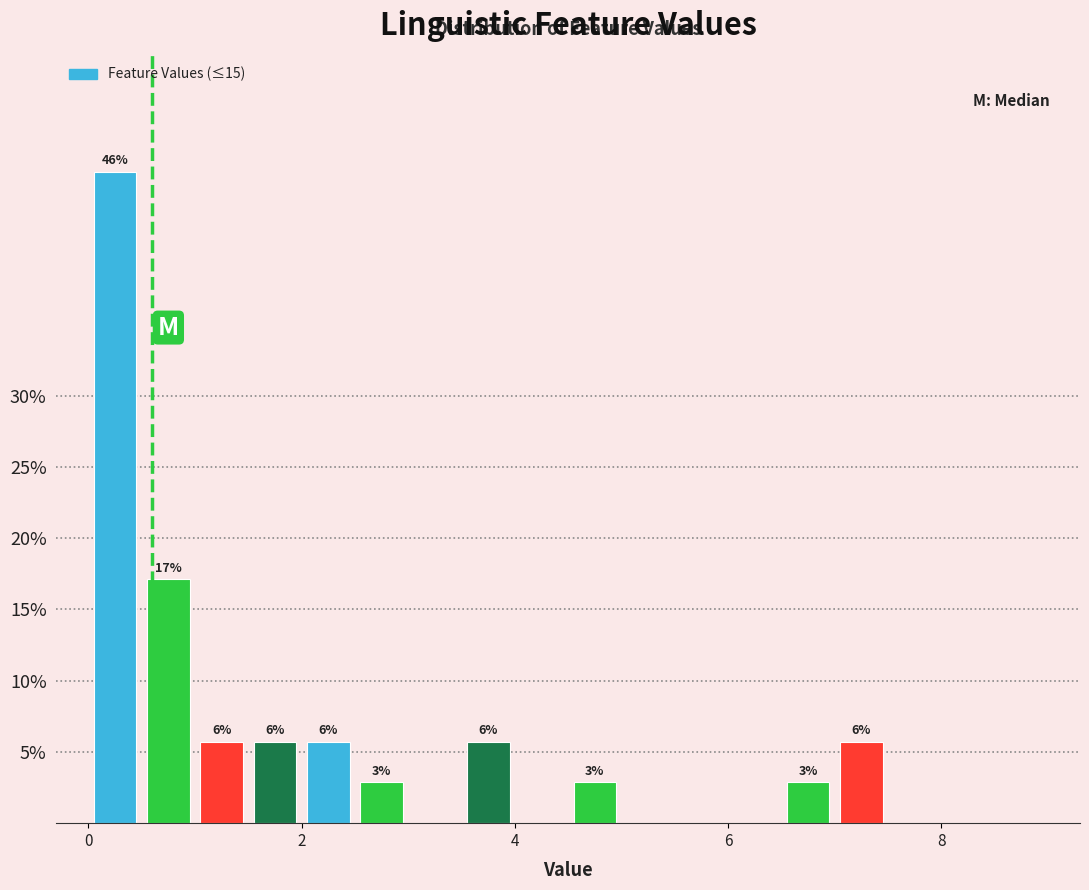

Around what value on the x-axis is the tallest bar? Give the approximate position of its centre, as read against the axis.

0.2